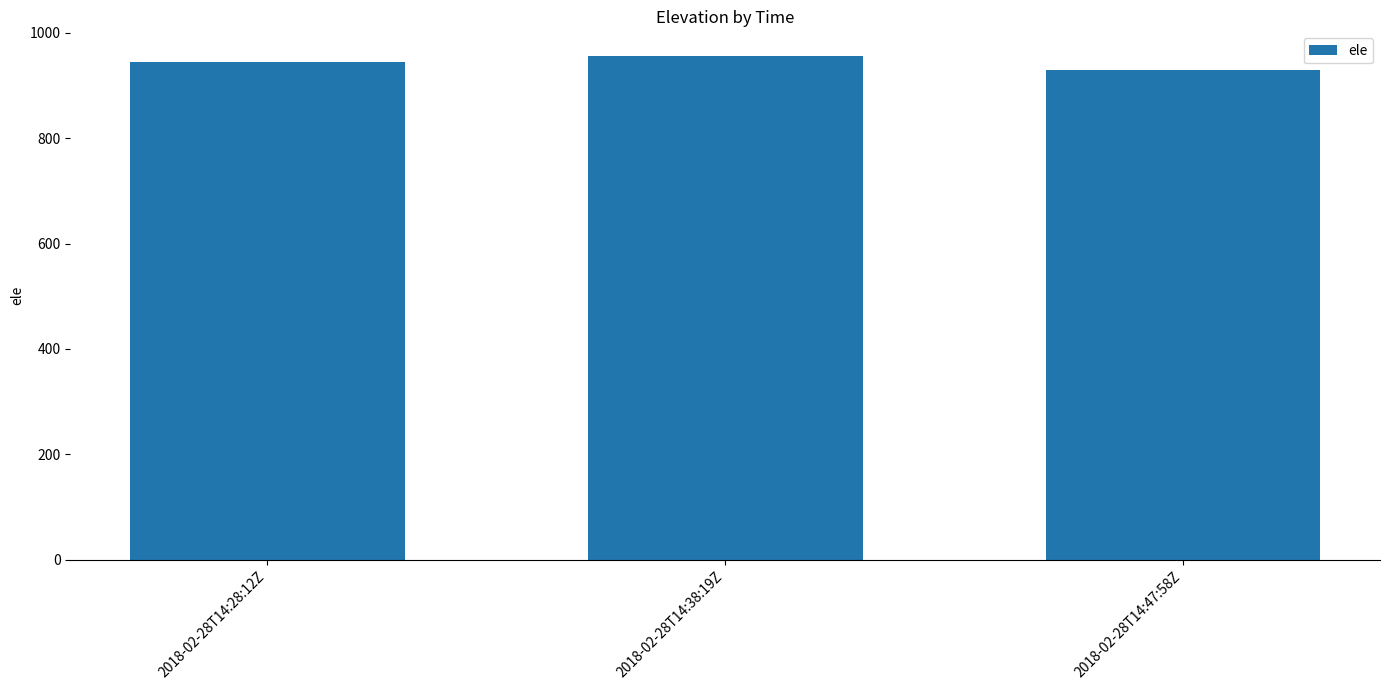

What is the maximum value shown in the chart?

955